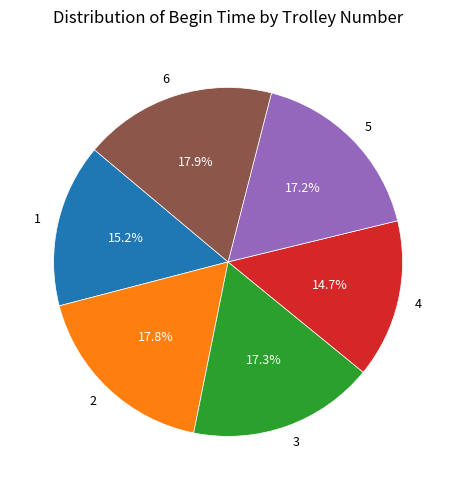

To the nearest percent, what is the combined percentage of 1 and 4?

30%